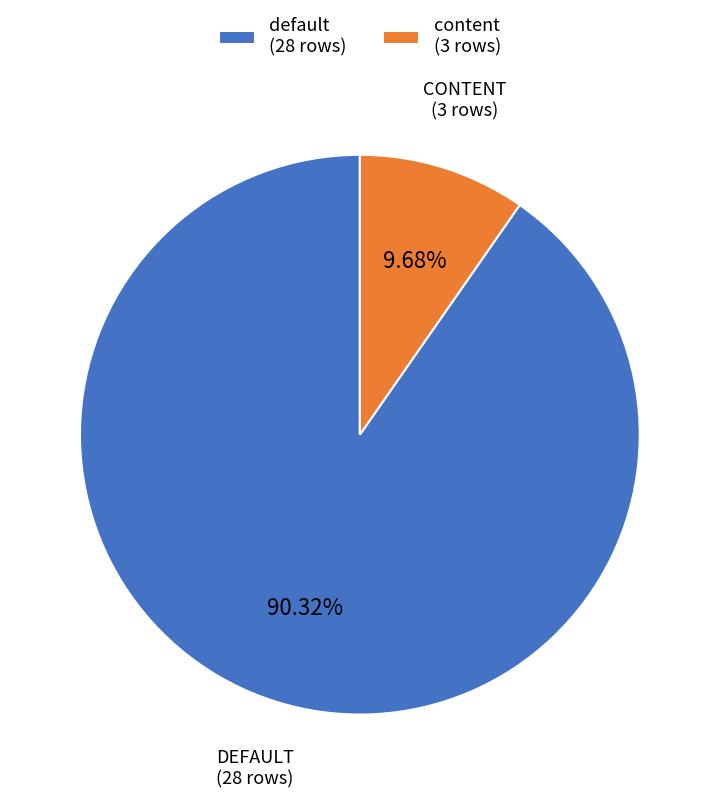

Rank the categories by value from highest to lowest.

default, content